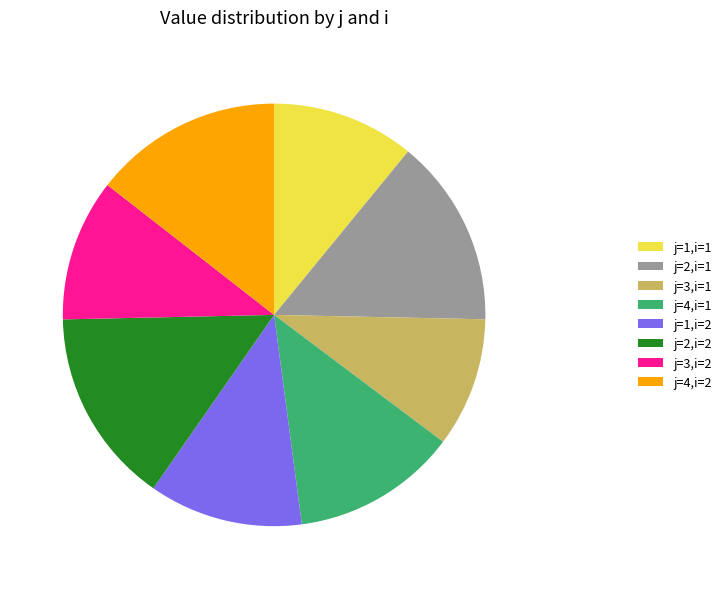

Is the sum of j=1,i=2 and j=3,i=1 greater than half?

No